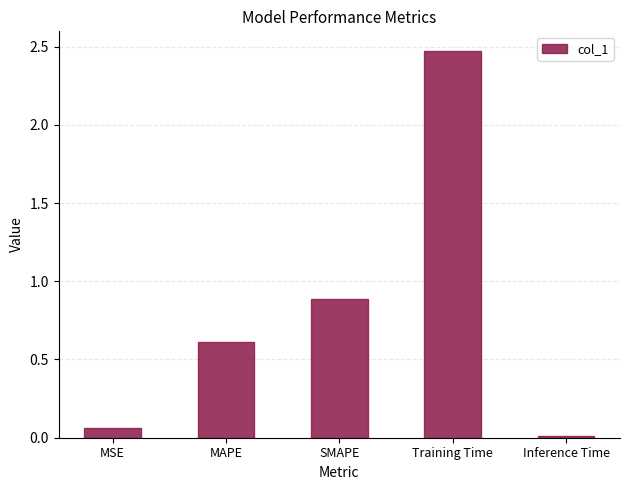

List the labels in order of value, smallest first.

Inference Time, MSE, MAPE, SMAPE, Training Time